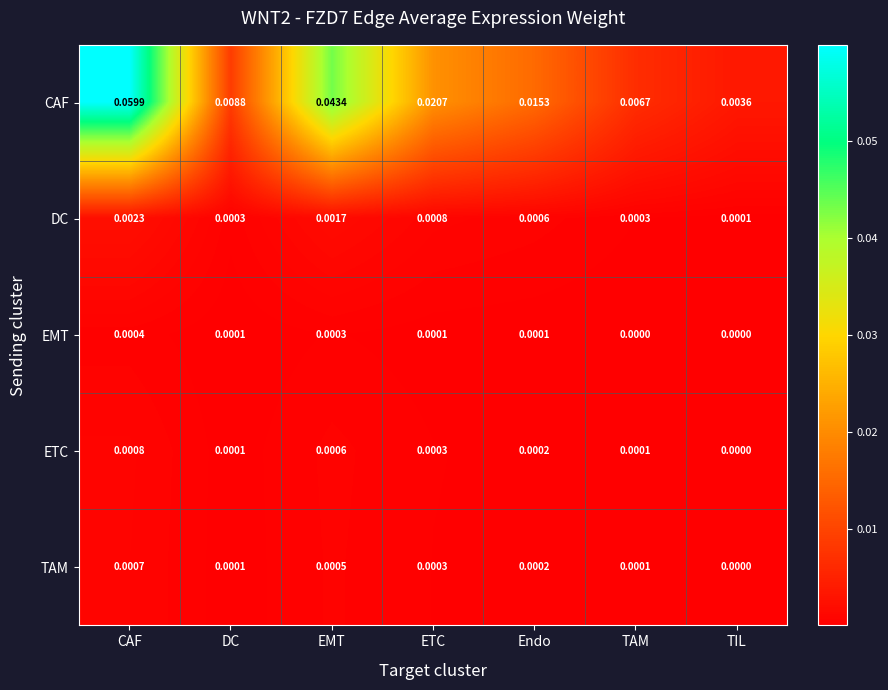

Rank the categories by CAF value from lowest to highest.

TIL, TAM, DC, Endo, ETC, EMT, CAF